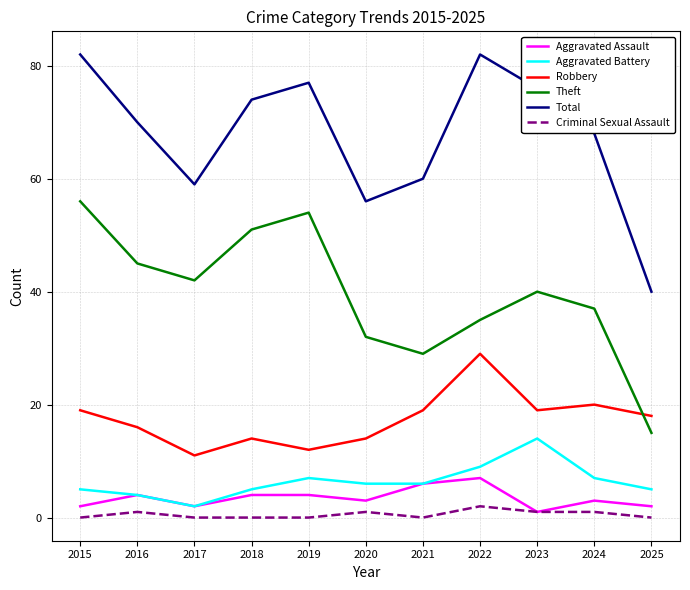

List the series in order of their peak value, lowest first.

Criminal Sexual Assault, Aggravated Assault, Aggravated Battery, Robbery, Theft, Total